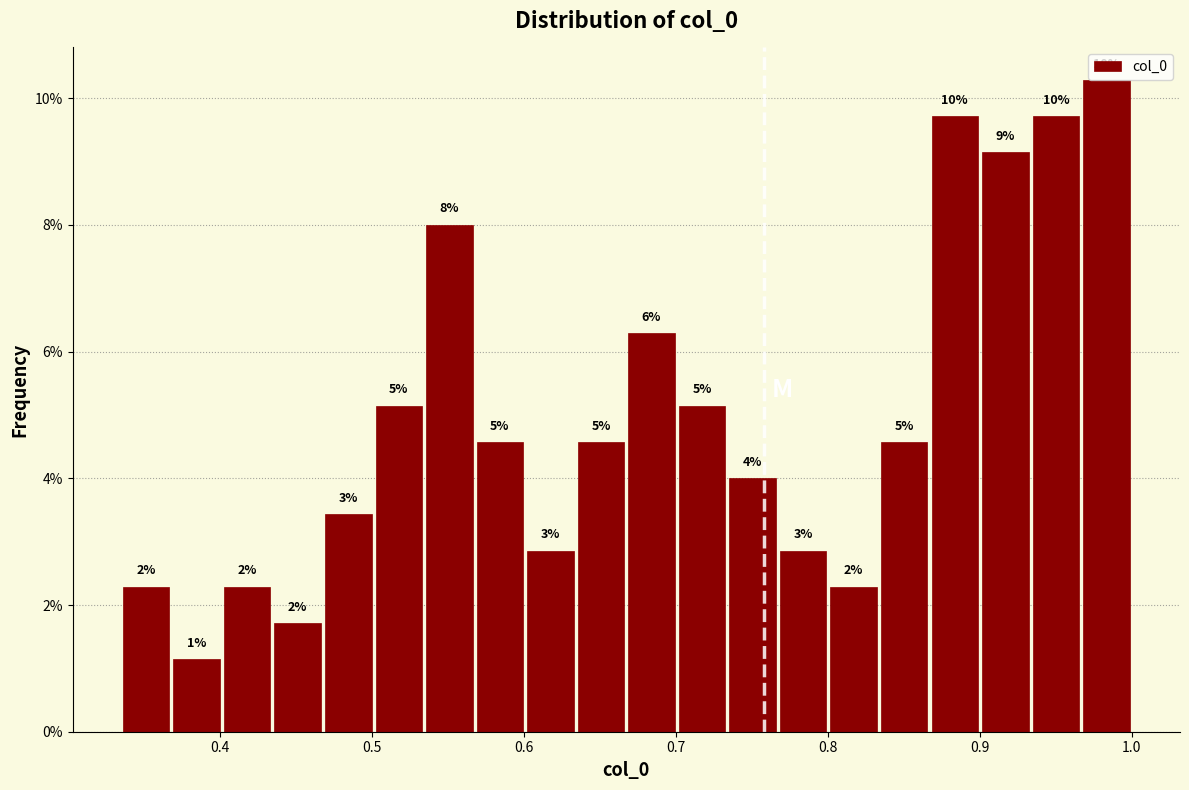

Read against the x-axis, roughly where is the centre of the tallest bar?

0.98